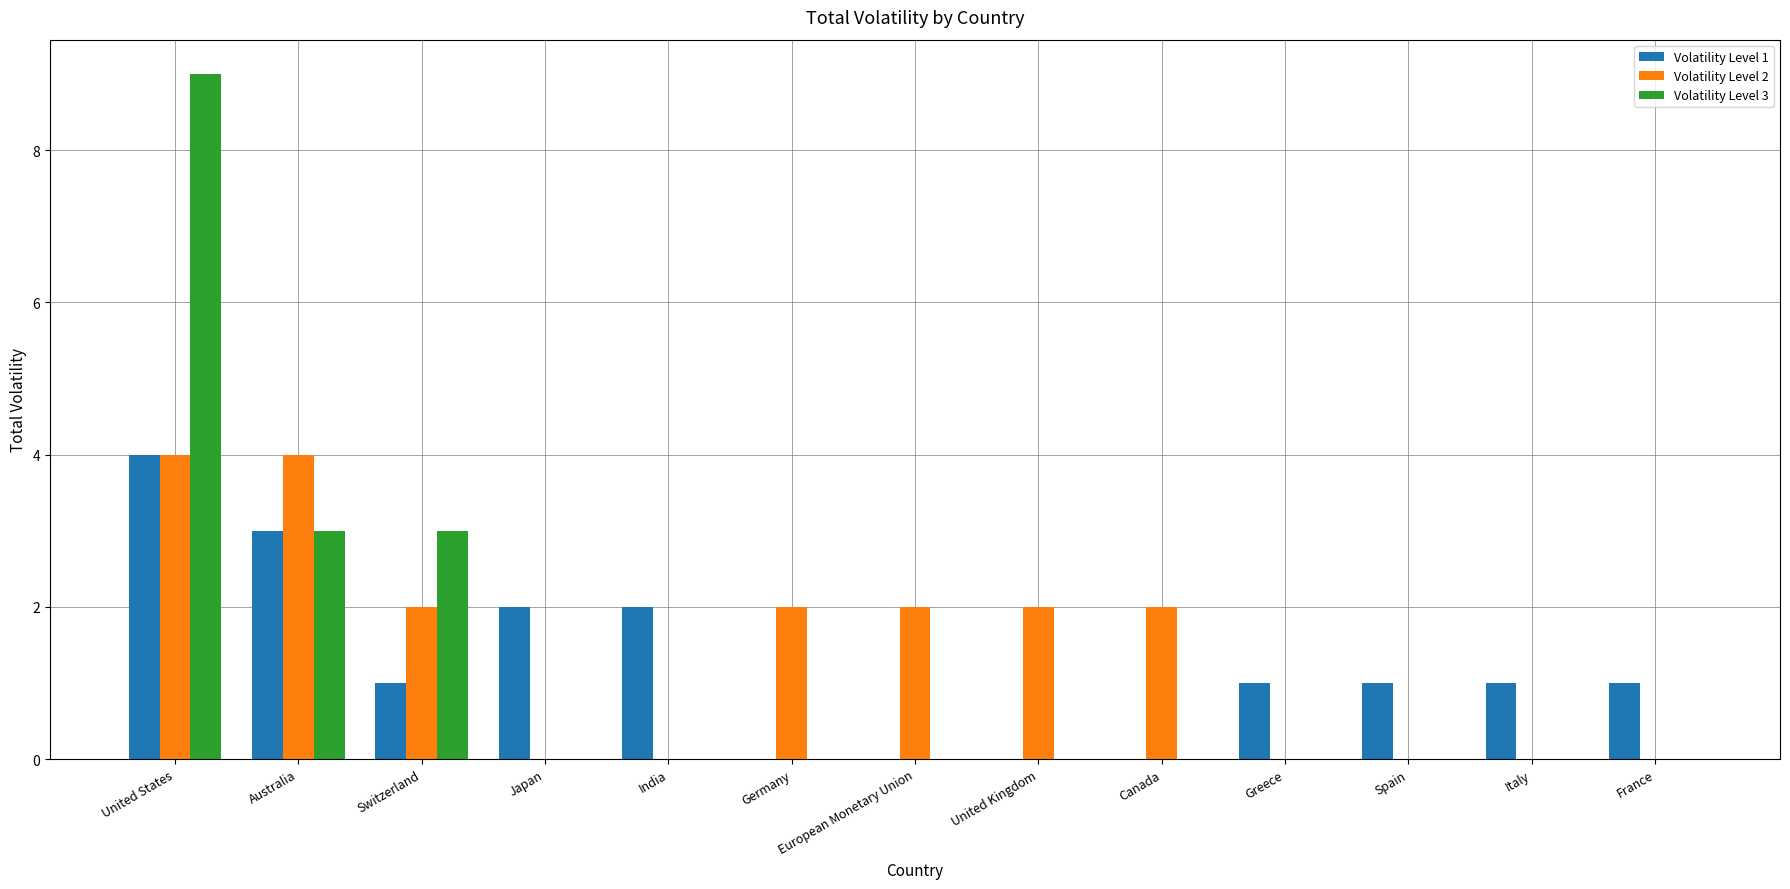

What is the greatest value displayed?

9